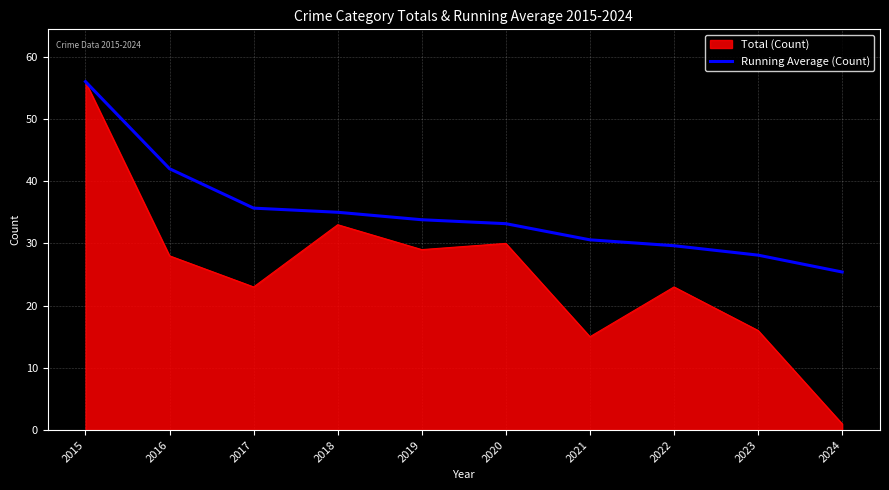

At which label does Total (Count) reach its peak?

2015